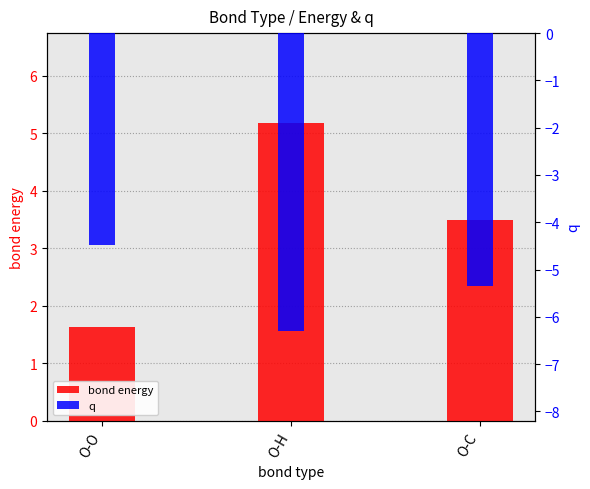

Which series has the widest spread of values?

bond energy